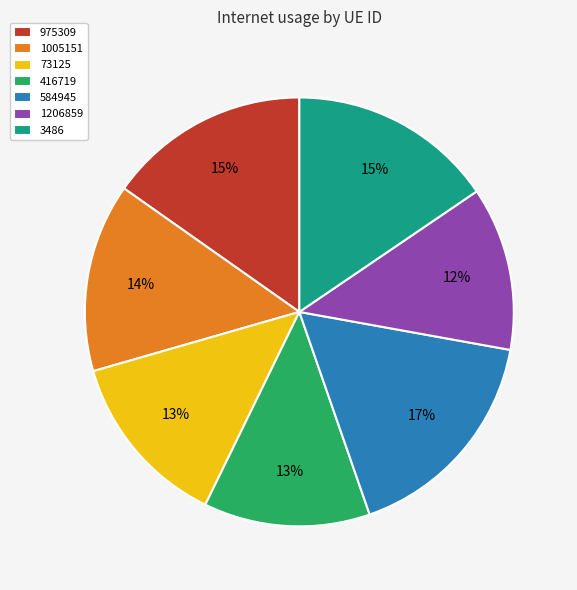

How many slices are in this pie chart?

7